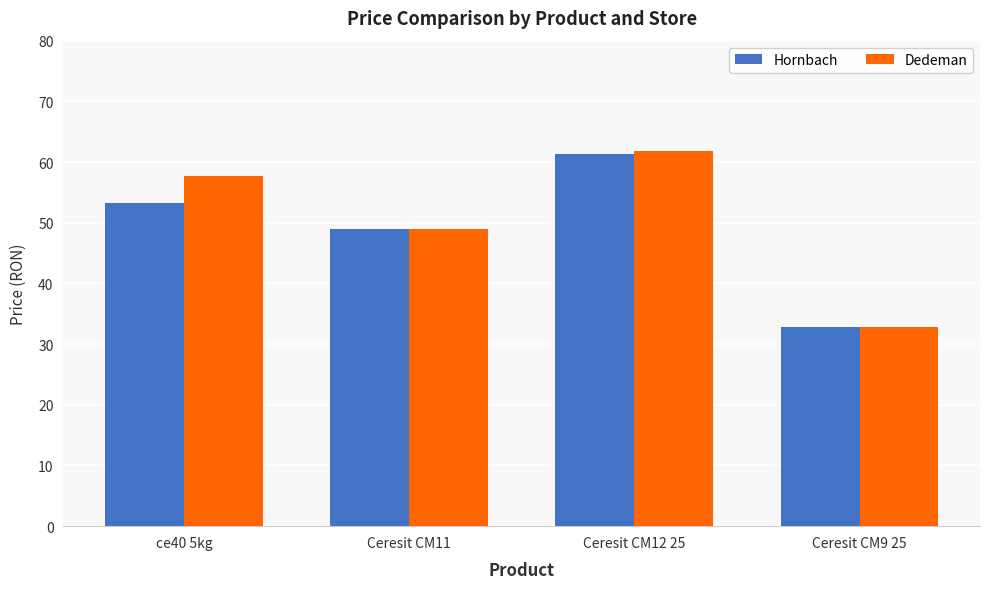

How many series are shown in this chart?

2